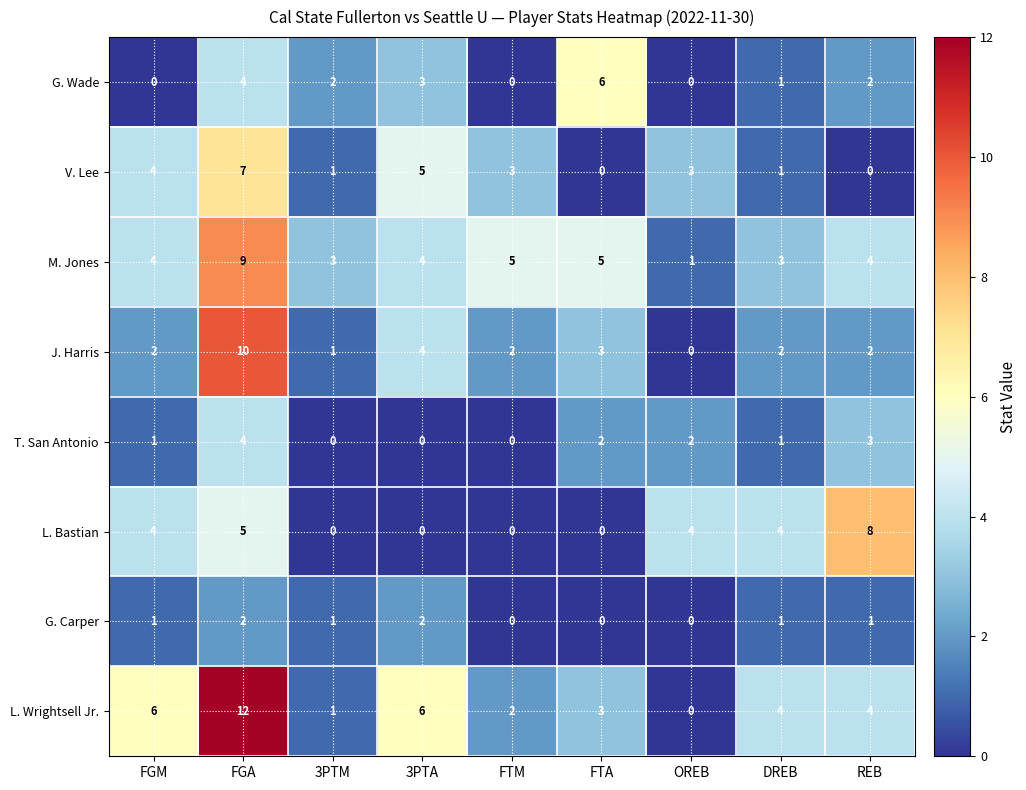

The V. Lee series shows 6 at FGM. True or false?

False